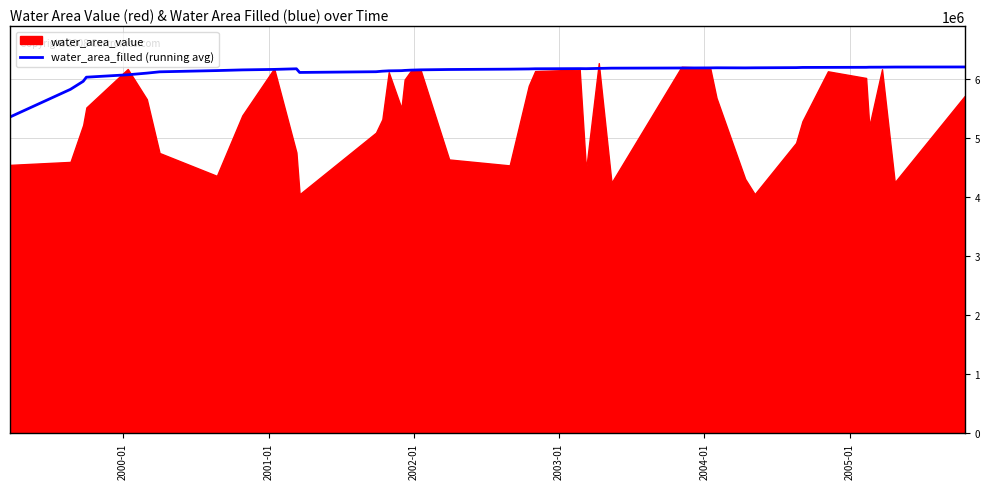

What is the lowest value of the water_area_filled (running avg) series?

5356385.5